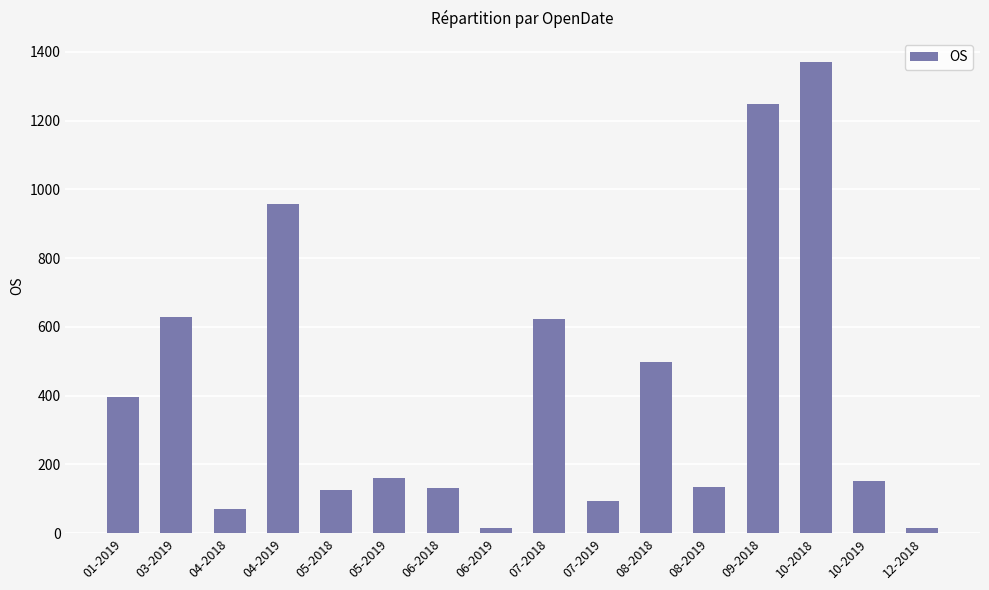

Which label corresponds to the largest value in the chart?

10-2018